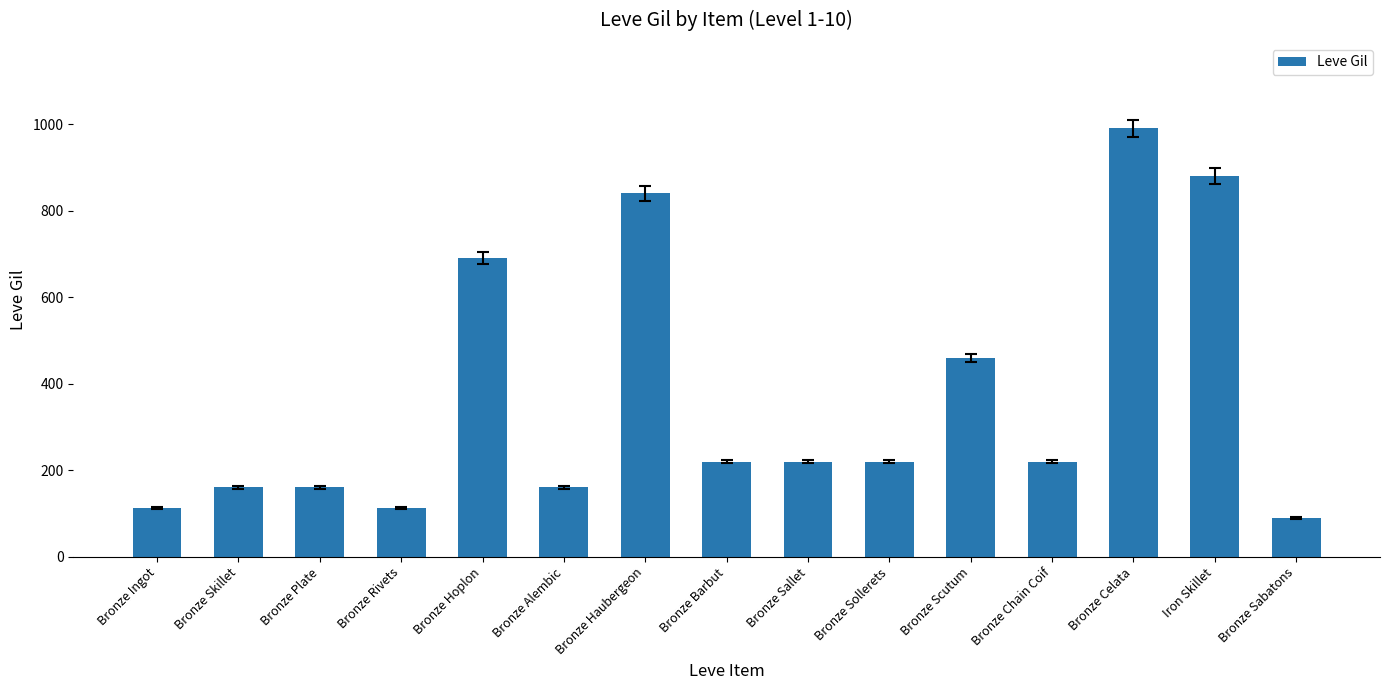

Which label corresponds to the largest value in the chart?

Bronze Celata